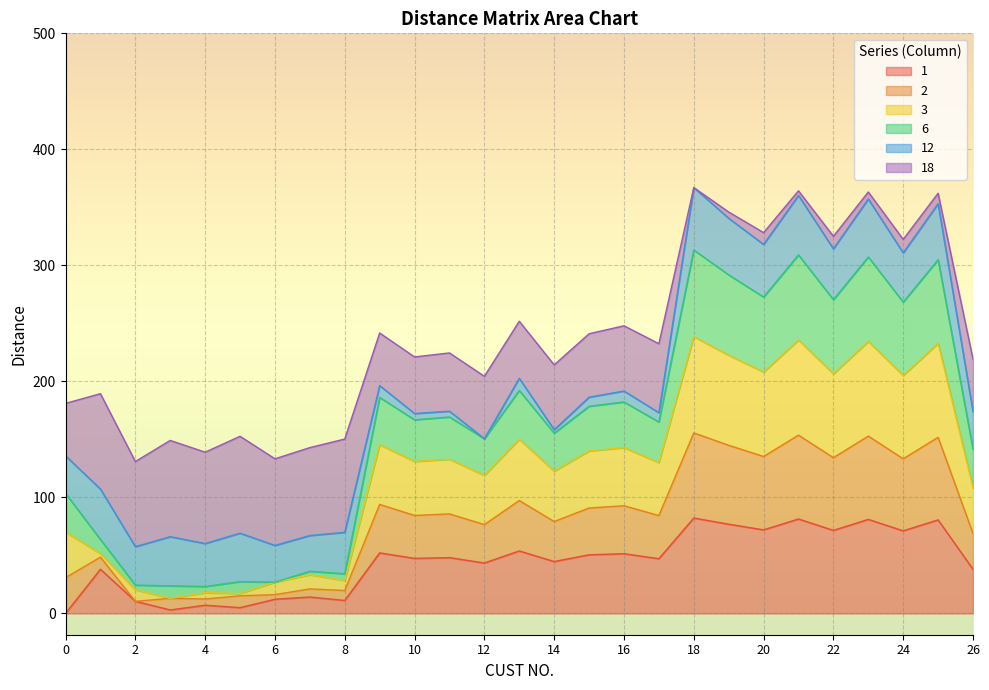

What is the highest value of the 1 series?

82.2